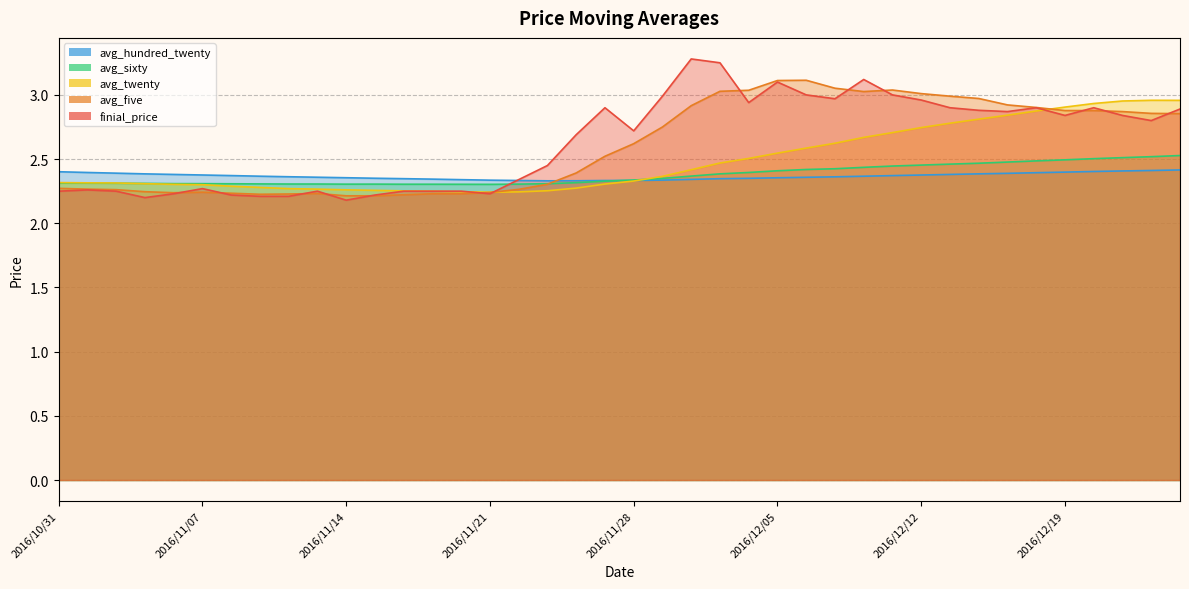

How many lines are shown in the chart?

5